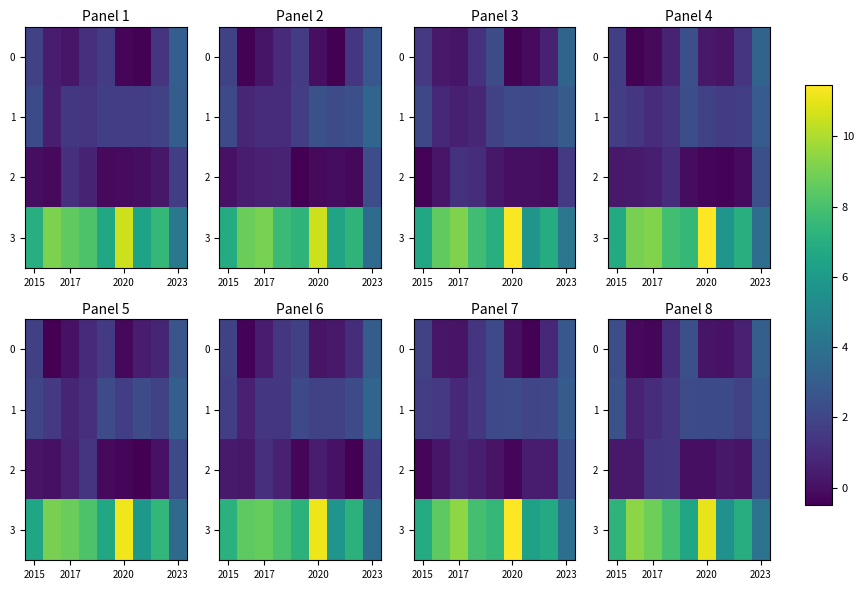

What is the minimum value shown in the chart?

-0.3